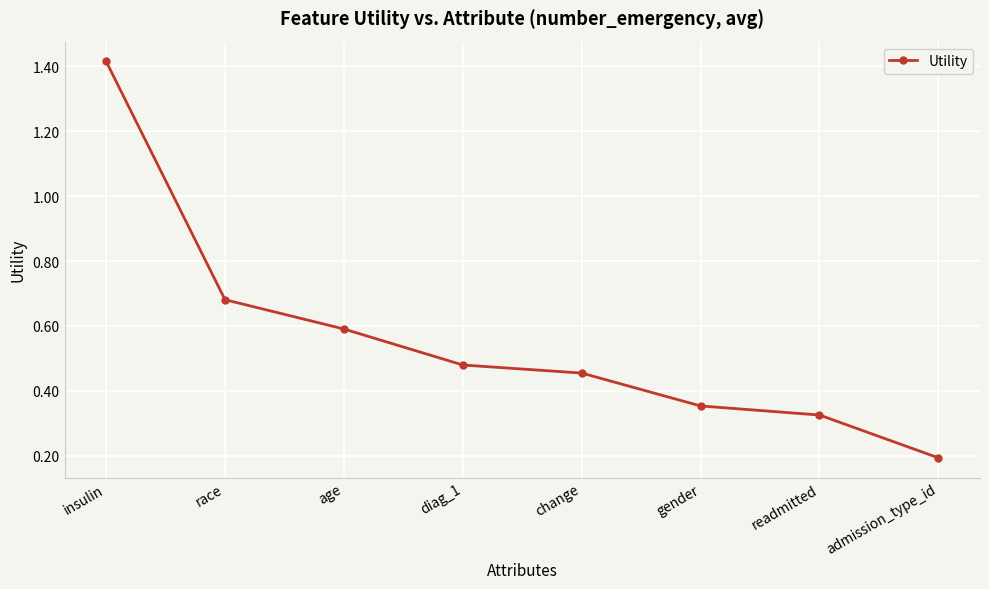

How many values are between 0 and 1?

7